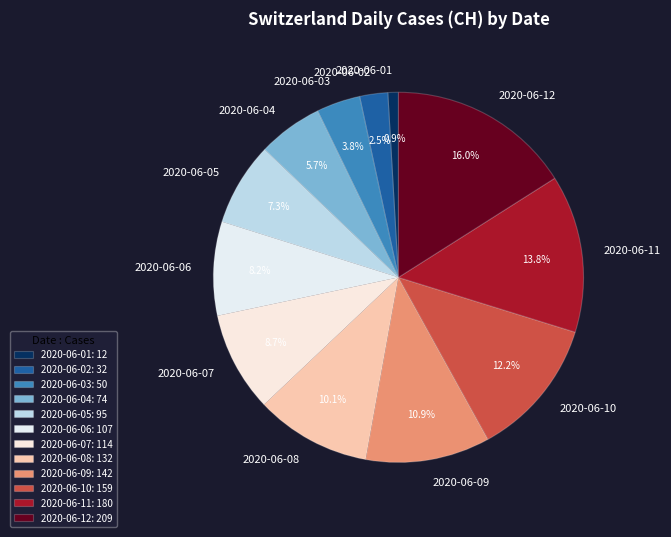

How many slices are in this pie chart?

12